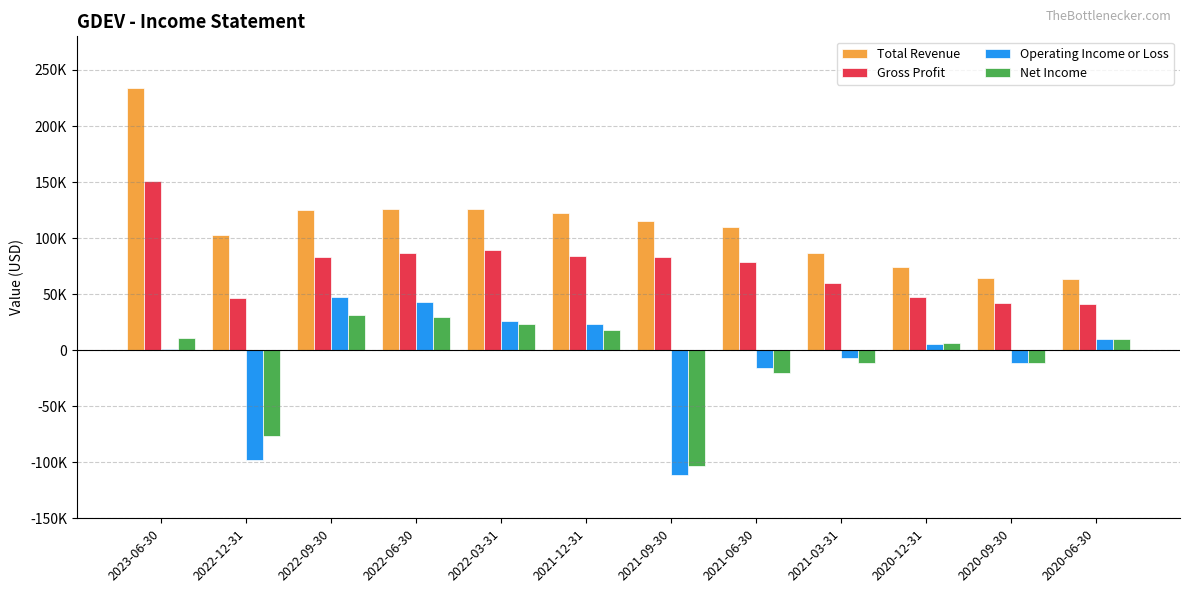

Are the bars grouped side by side (vs. stacked)?

Yes